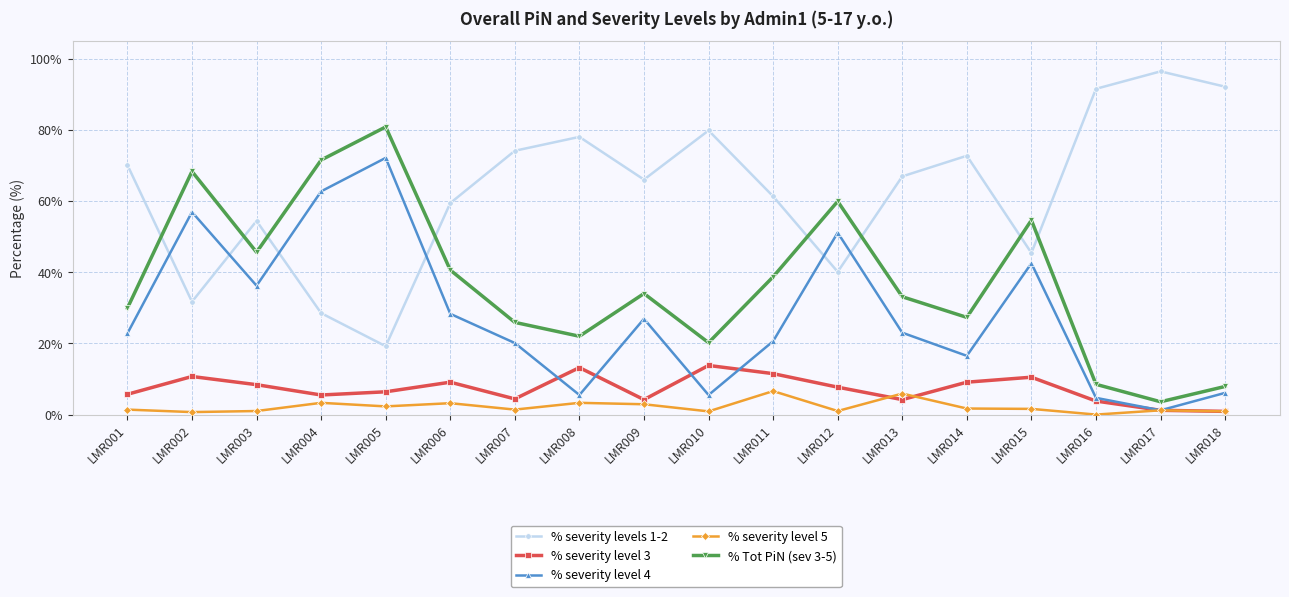

True or false: % severity level 5 and % severity levels 1-2 intersect in this chart.

False